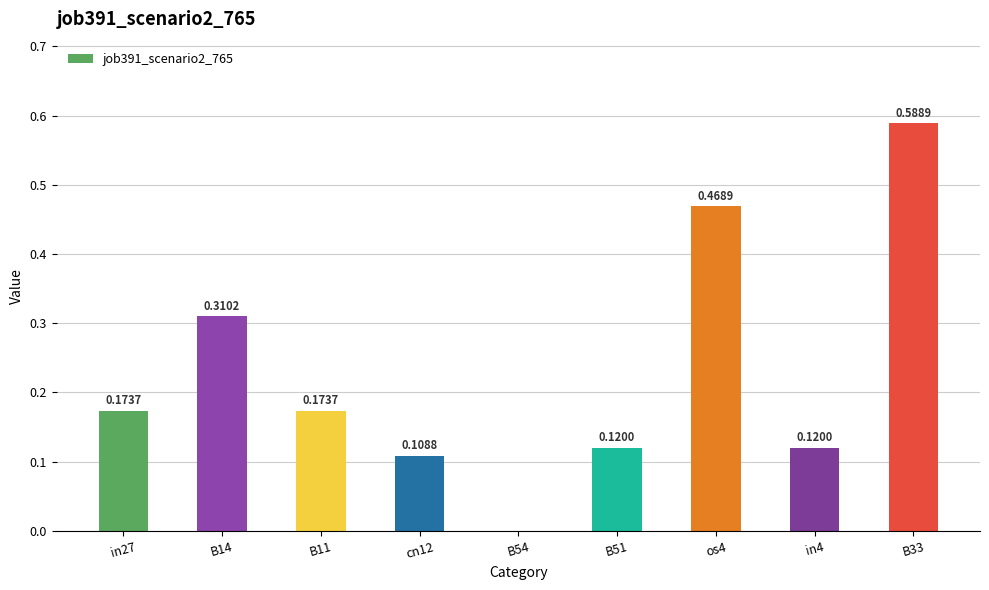

What is the sum of the values at in27 and B33?

0.8